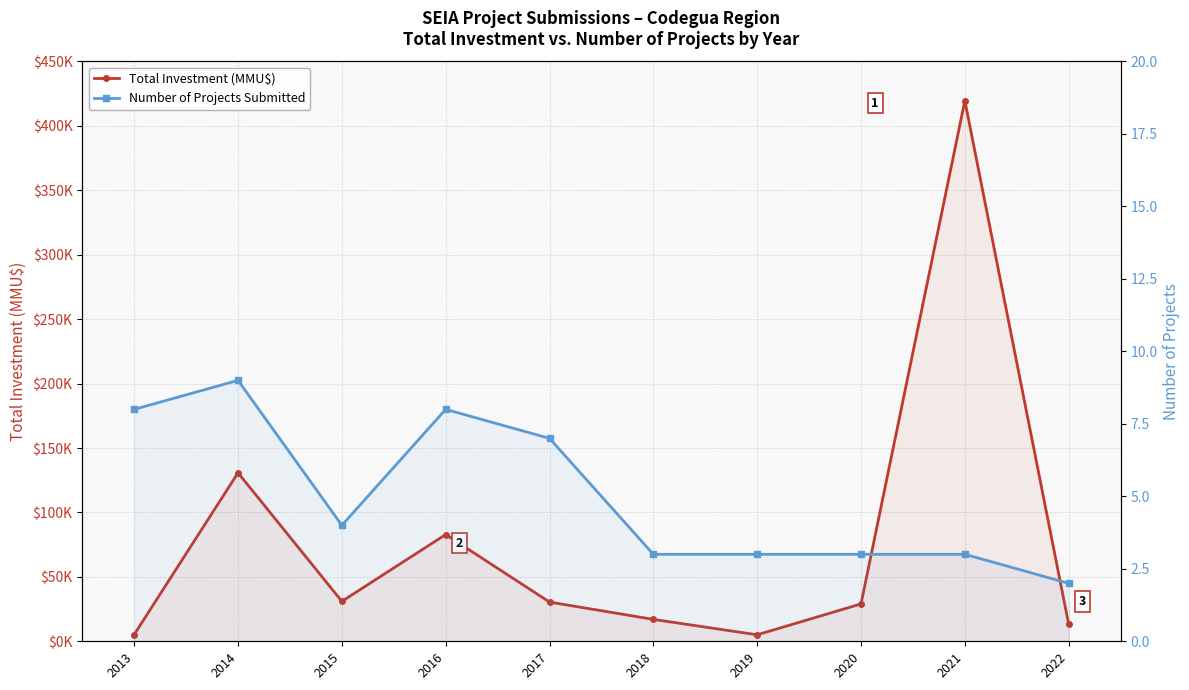

What is the average value of the Total Investment (MMU$) series?

76408